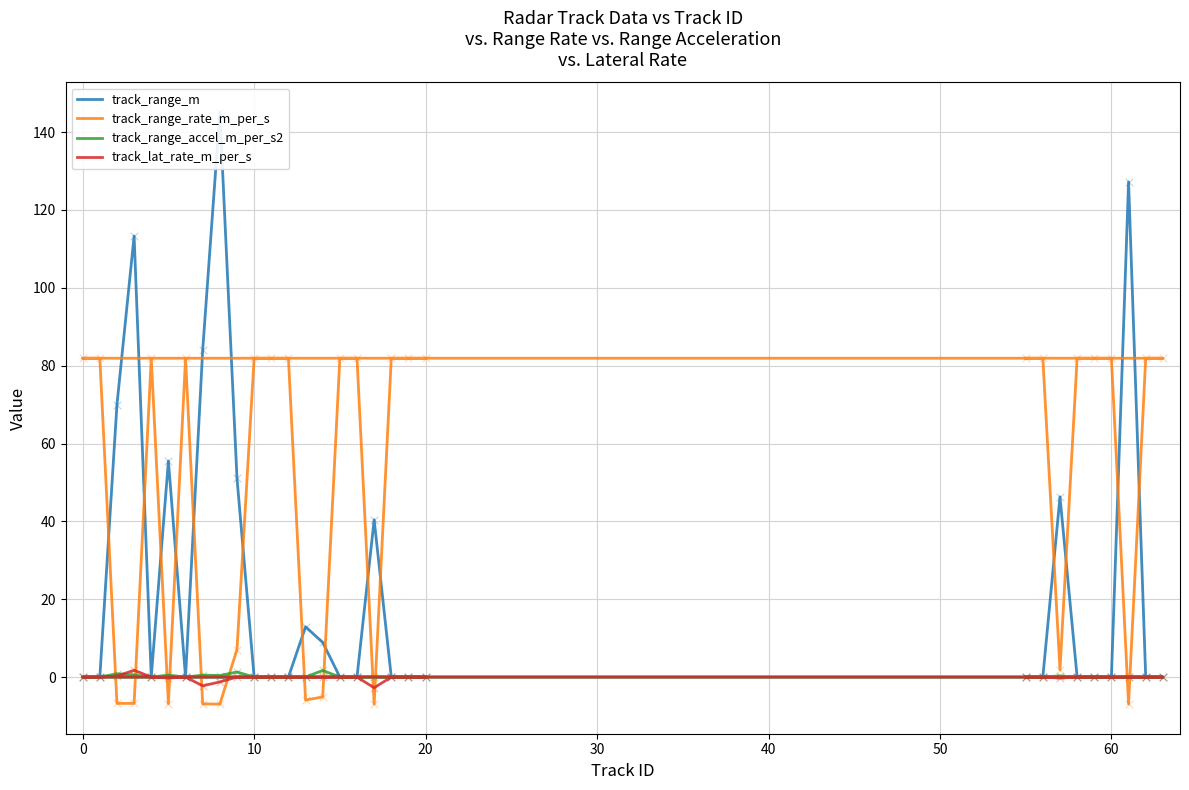

Which series has the largest total across all categories?

track_range_rate_m_per_s